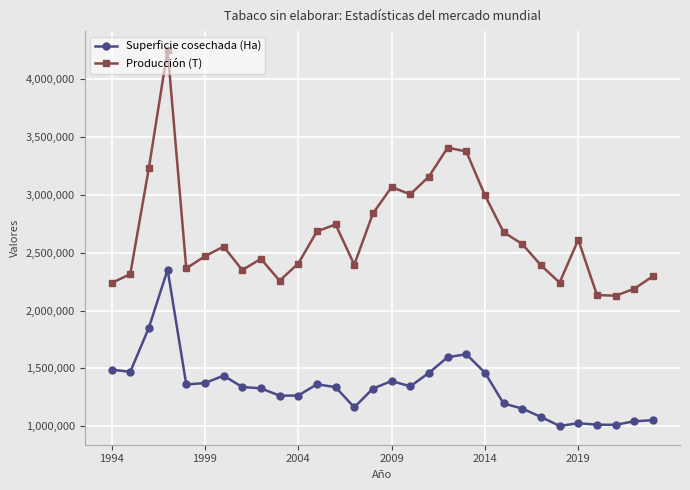

What is the value of the Producción (T) point at the 27th from the left?

2134000